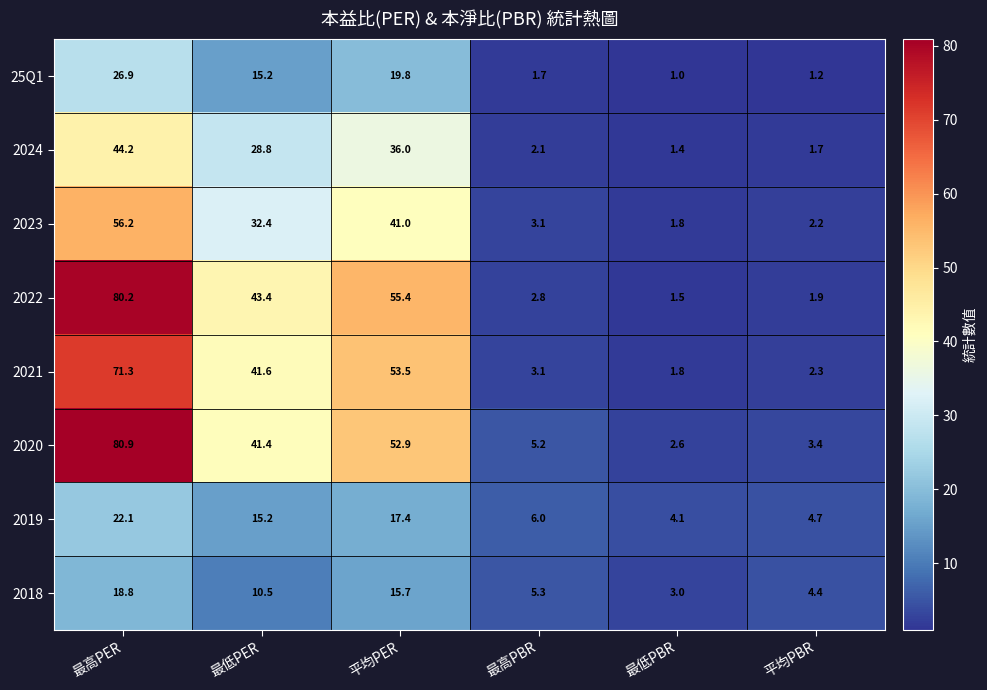

The value of 25Q1 at 平均PBR is 1.2. True or false?

True